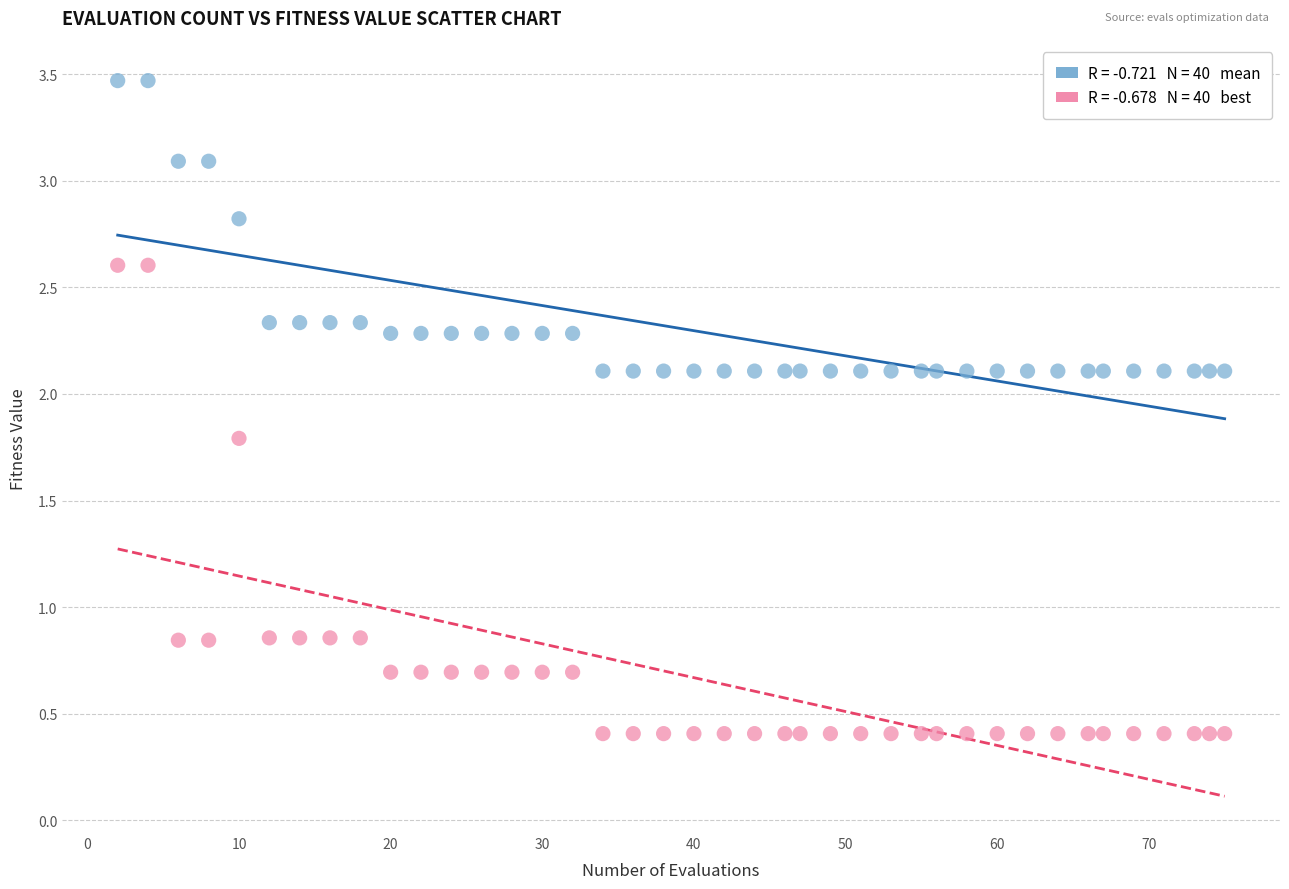

Across all data points, what is the range of Y values (max minus min)?

3.1